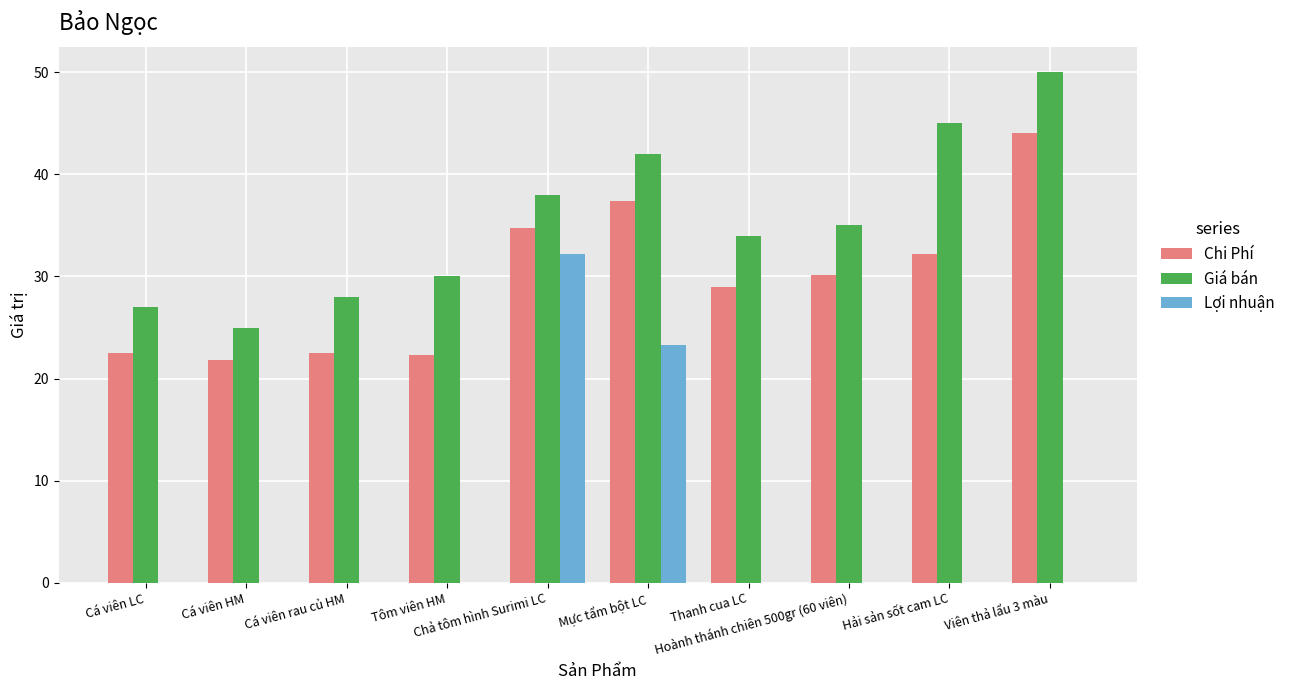

What is the sum of all Chi Phí values?

296.7